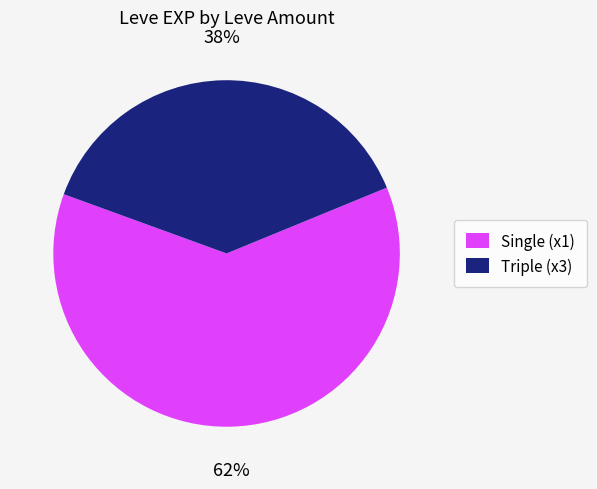

What percentage is the Single (x1) slice, to the nearest percent?

62%